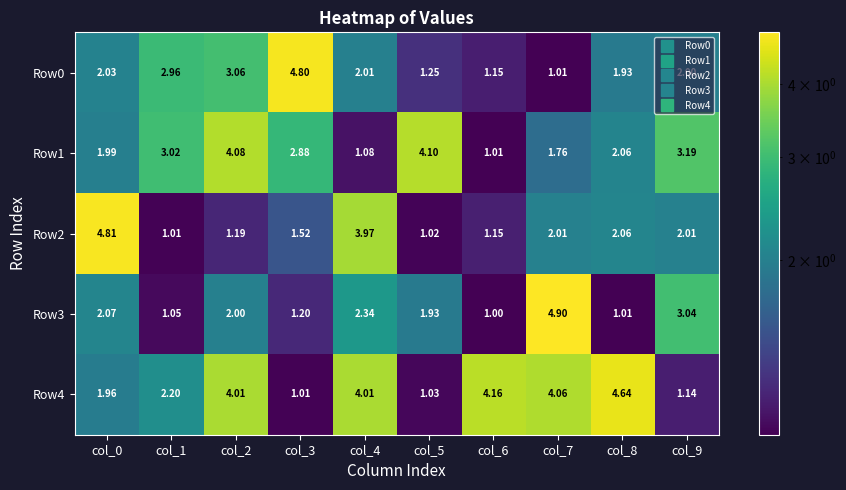

How many data points does each series have?

10